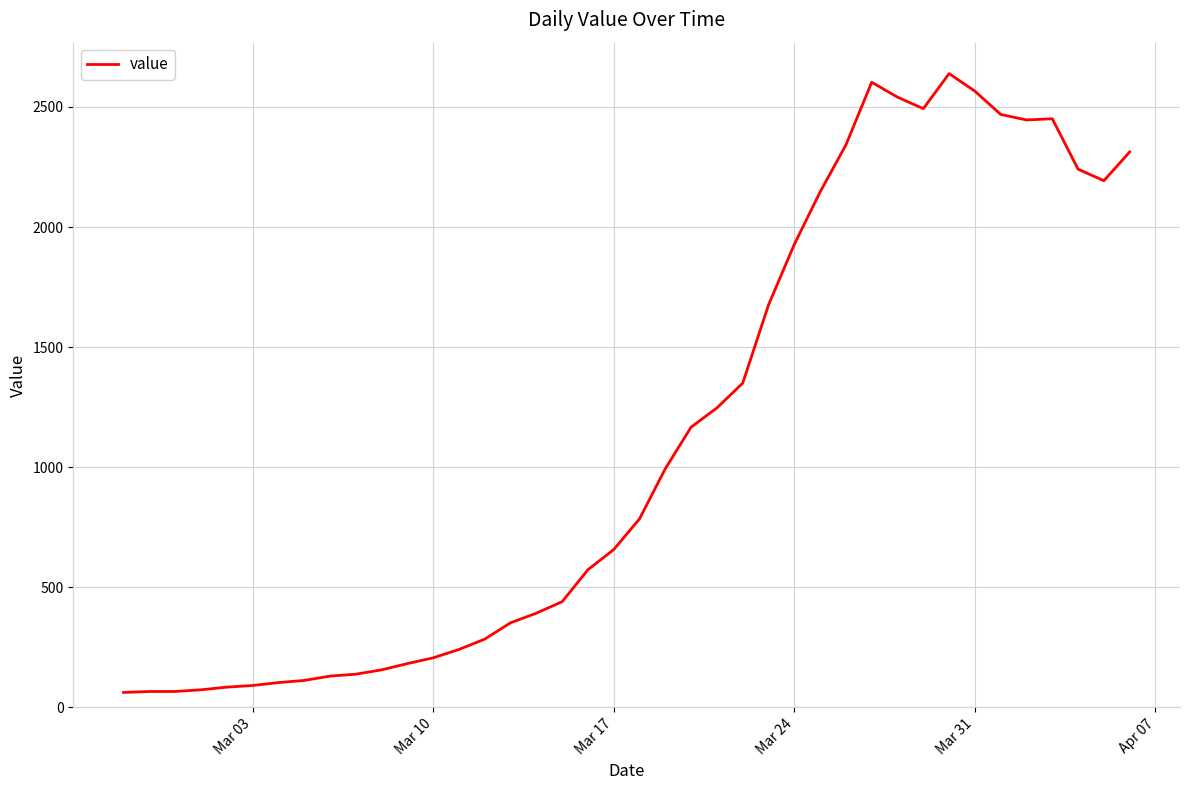

What is the smallest value displayed?

62